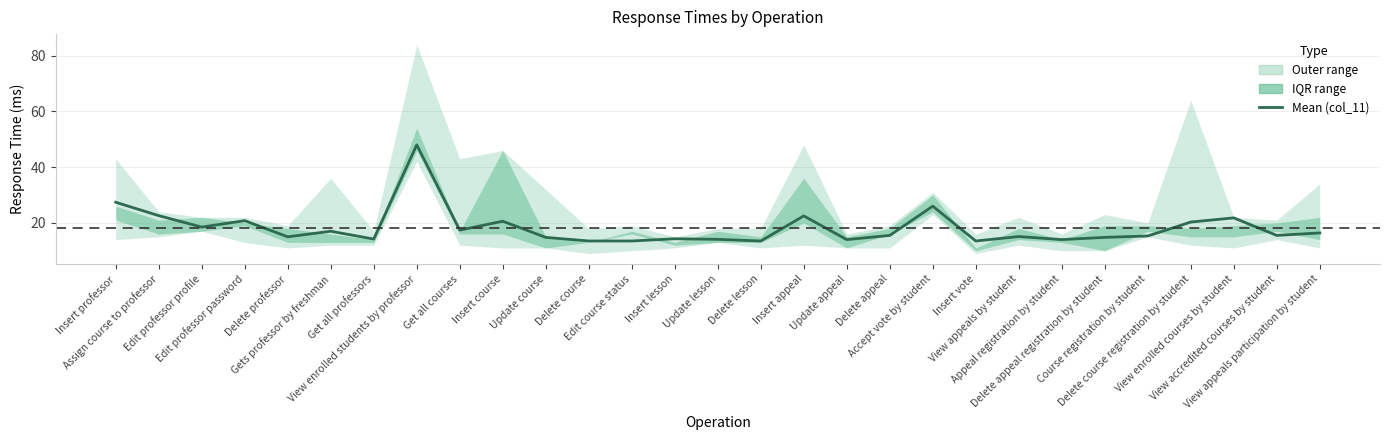

At which category does the chart reach its minimum across all series?

Delete course